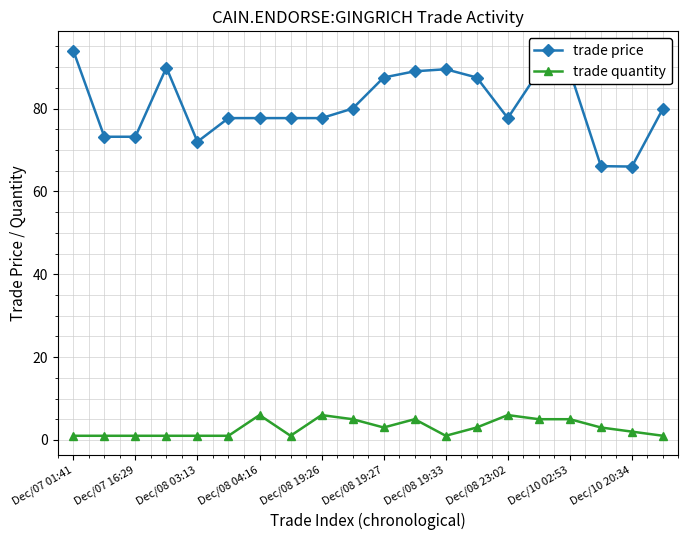

True or false: trade quantity and trade price cross at least once.

False